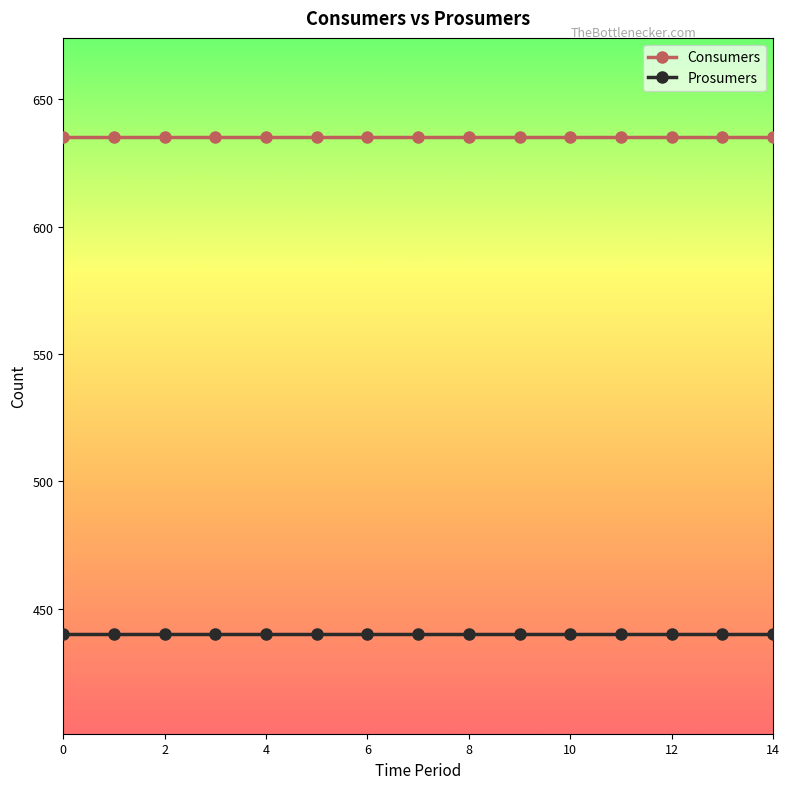

List the series in order of their peak value, lowest first.

Prosumers, Consumers